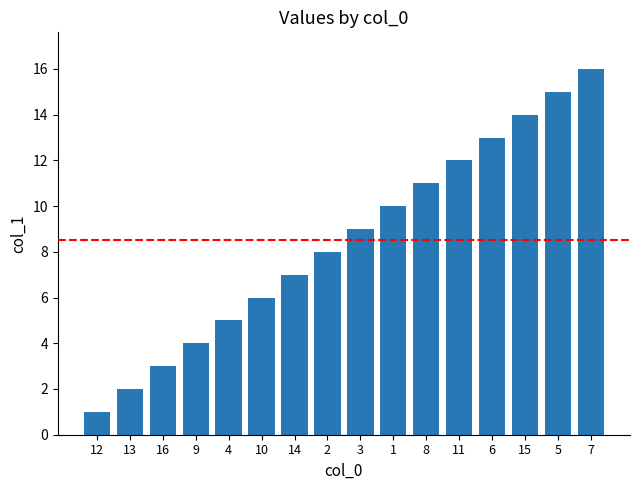

What position from the right is 11?

5